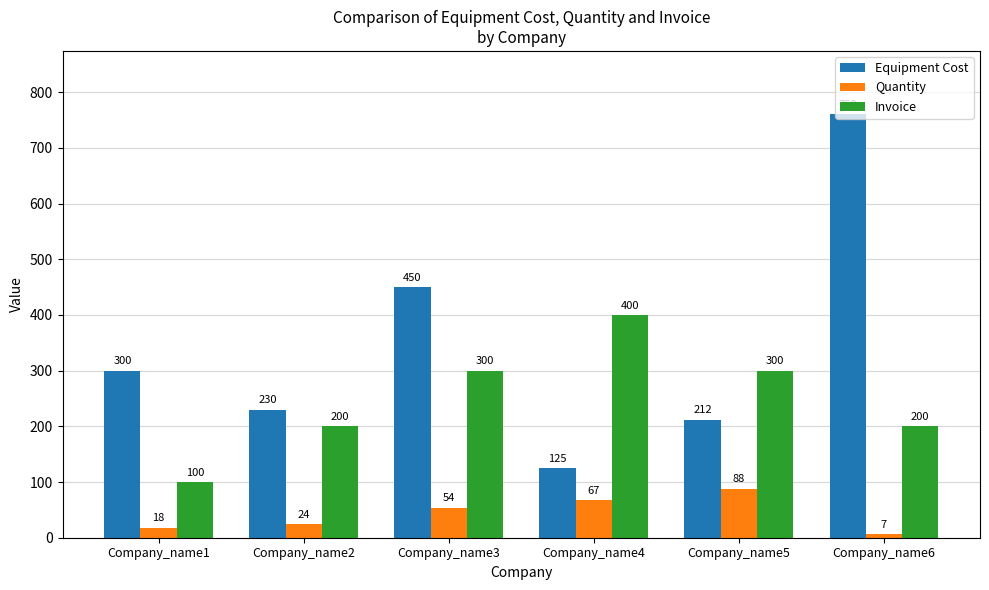

What is the value of the Invoice bar at the 4th from the left?

400